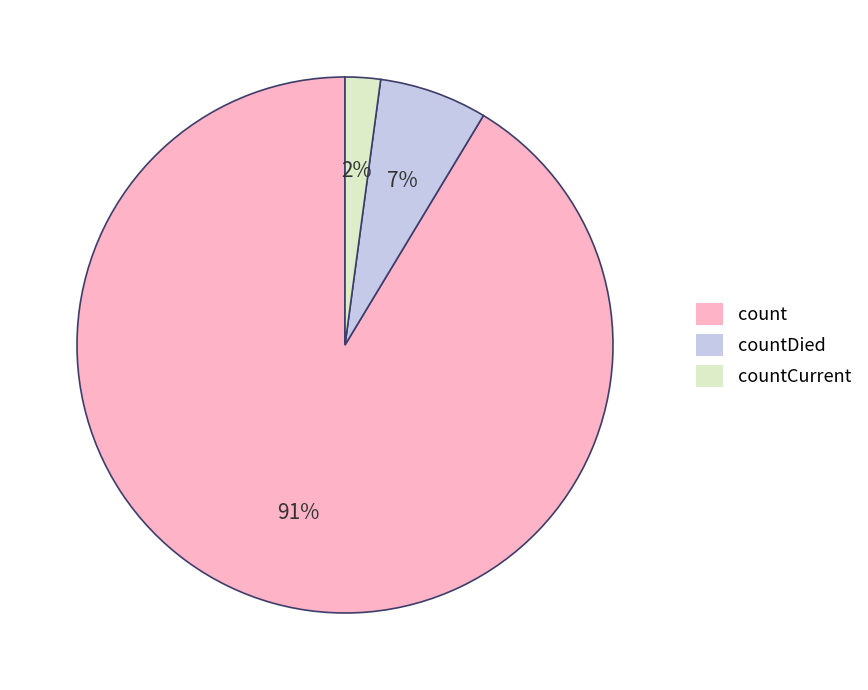

Is the sum of countCurrent and count greater than half?

Yes